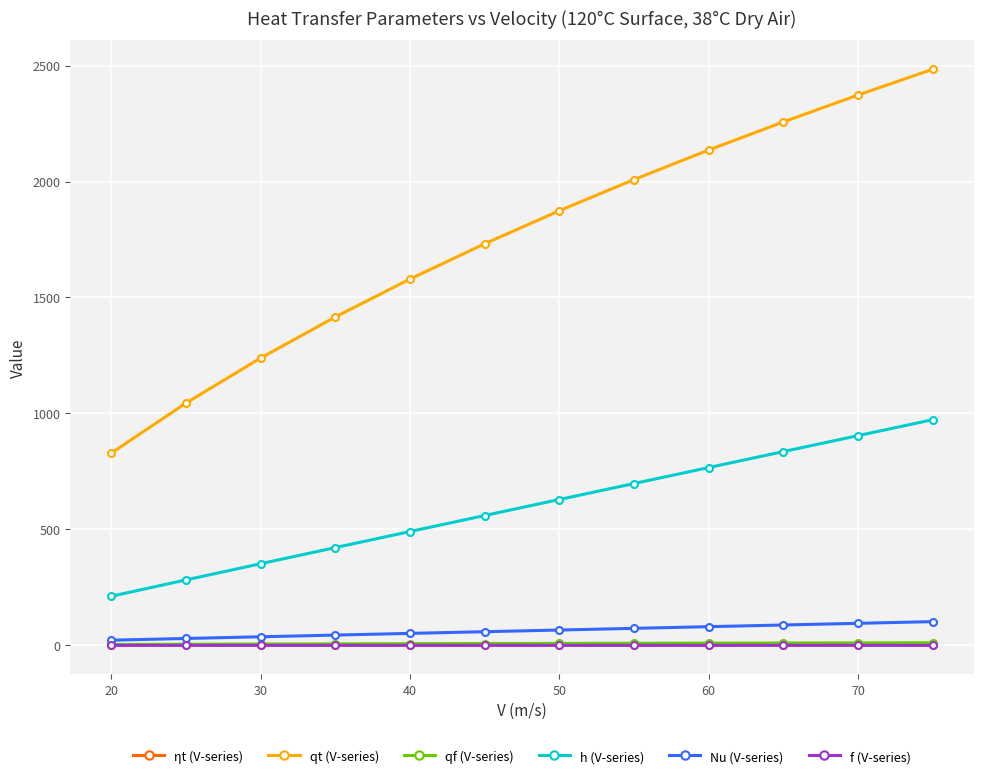

True or false: qt (V-series) and ηt (V-series) intersect in this chart.

False